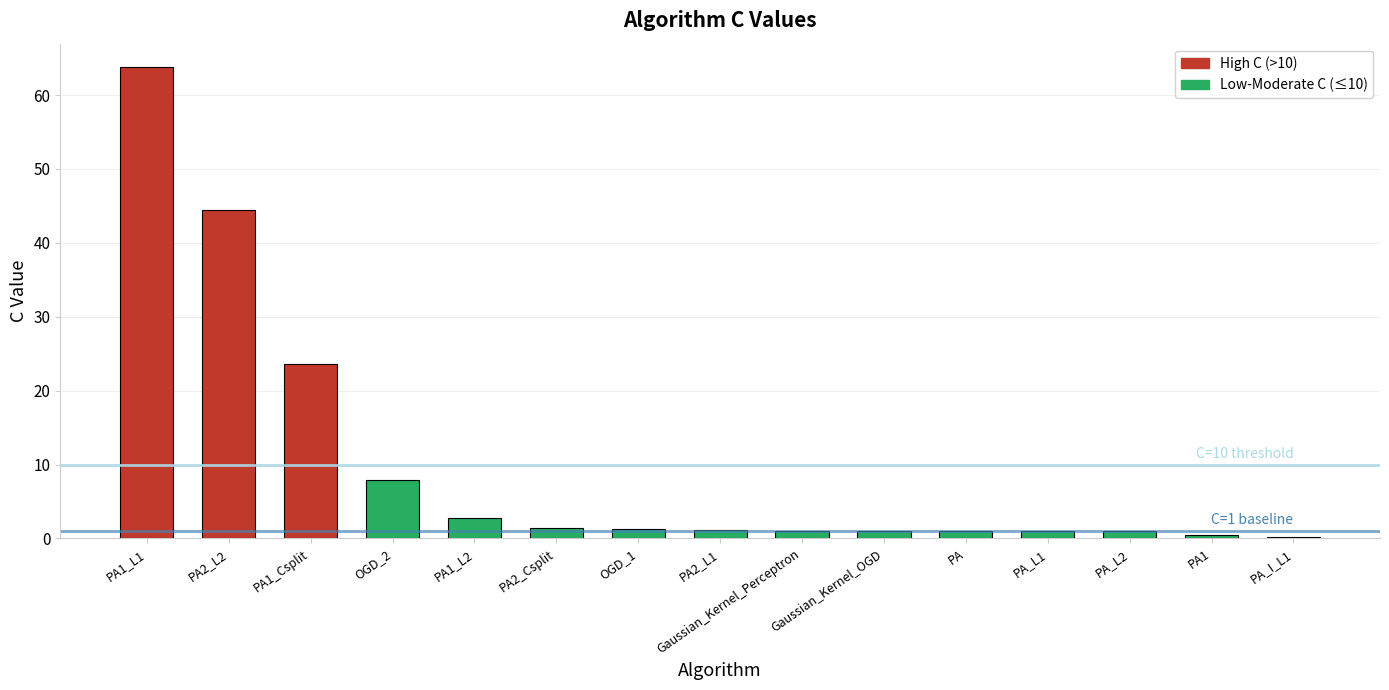

Is it true that the value at PA1_L1 is 27.4?

False